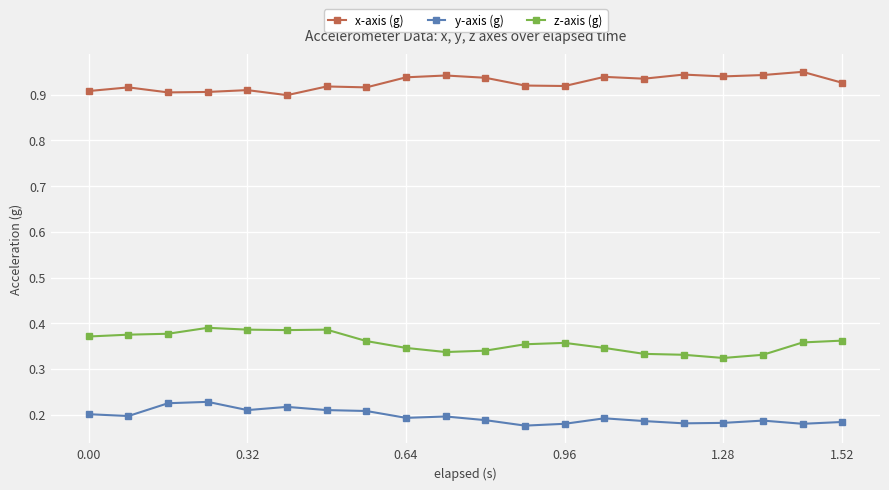

Which series has the largest total across all categories?

x-axis (g)